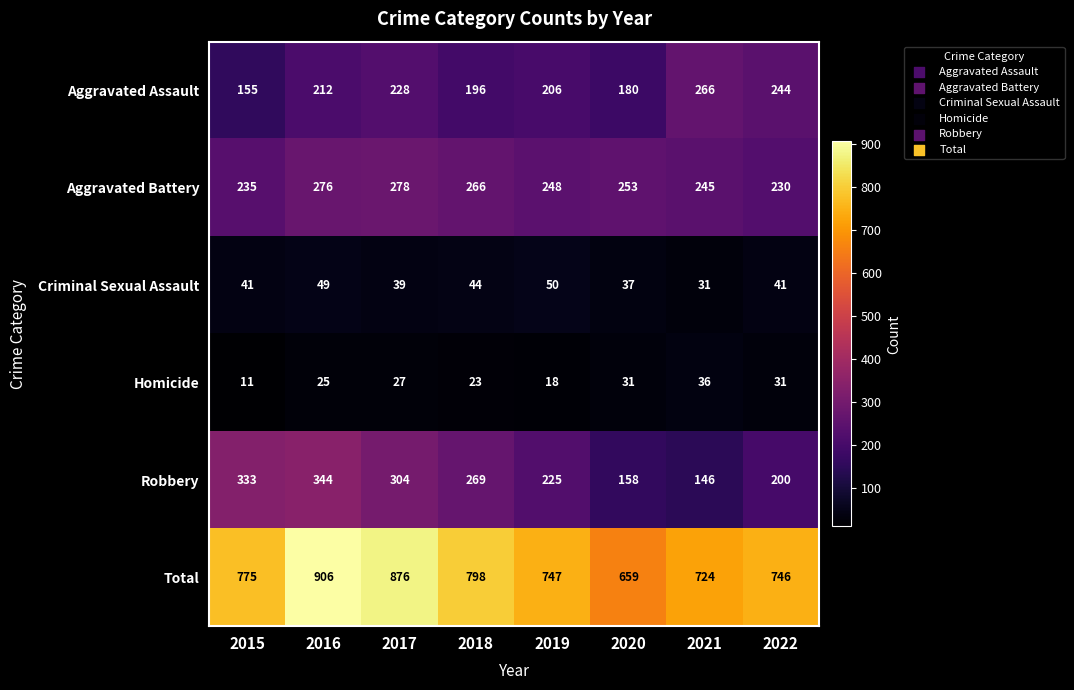

At which label does Aggravated Battery first exceed 253?

2016